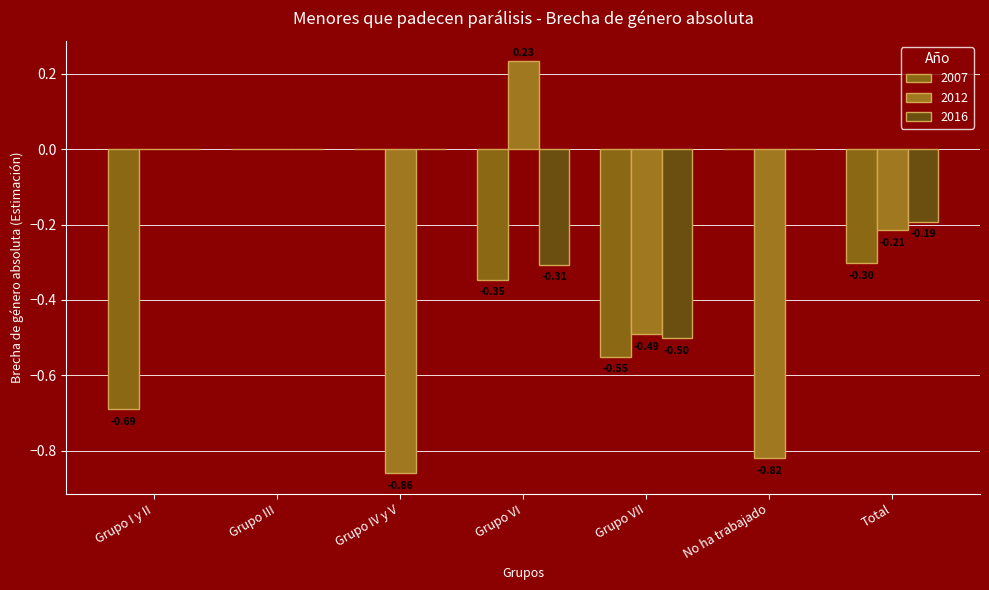

Between Grupo III and Grupo VII, which is larger?

Grupo III